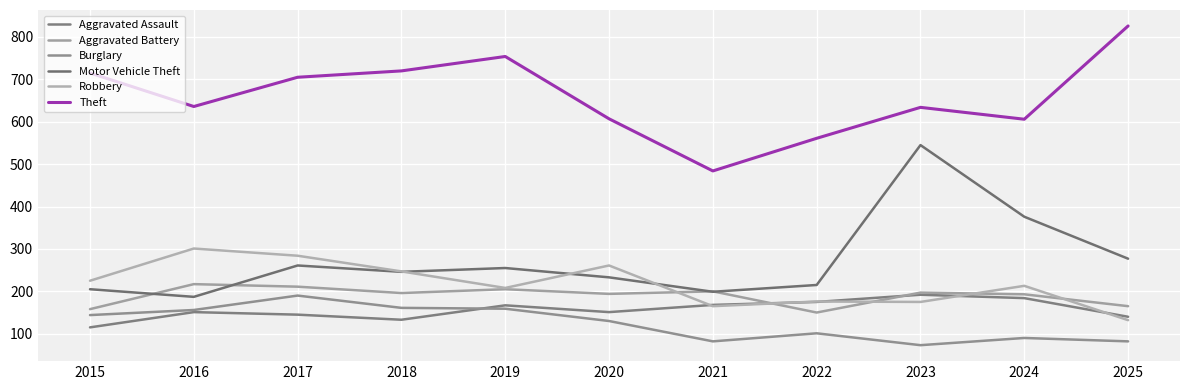

How many interior local peaks does the Aggravated Battery series have?

4